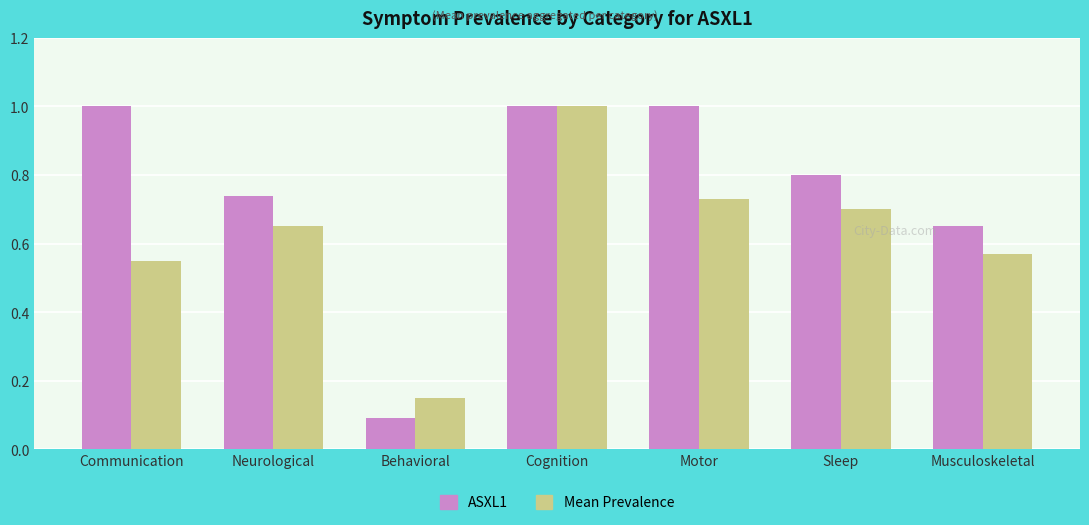

What is the average value of the ASXL1 series?

0.8